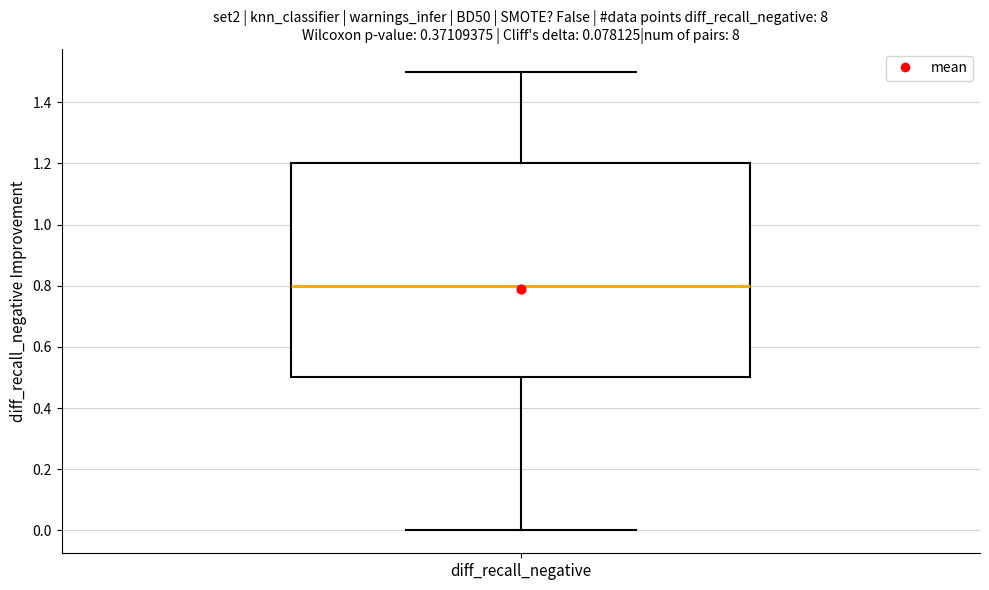

Where does the upper whisker of the box for diff_recall_negative end on the y-axis? The values are not printed on the chart, so give them approximately, as read against the axis.

1.5